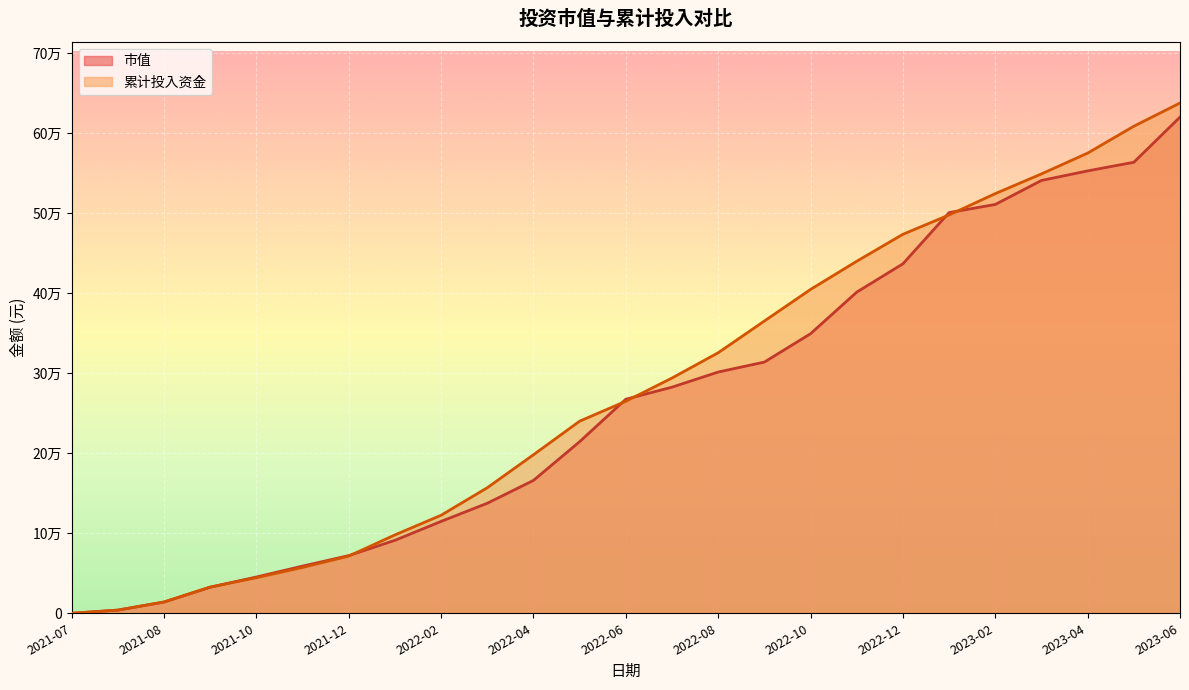

Which series has the largest total across all categories?

累计投入资金